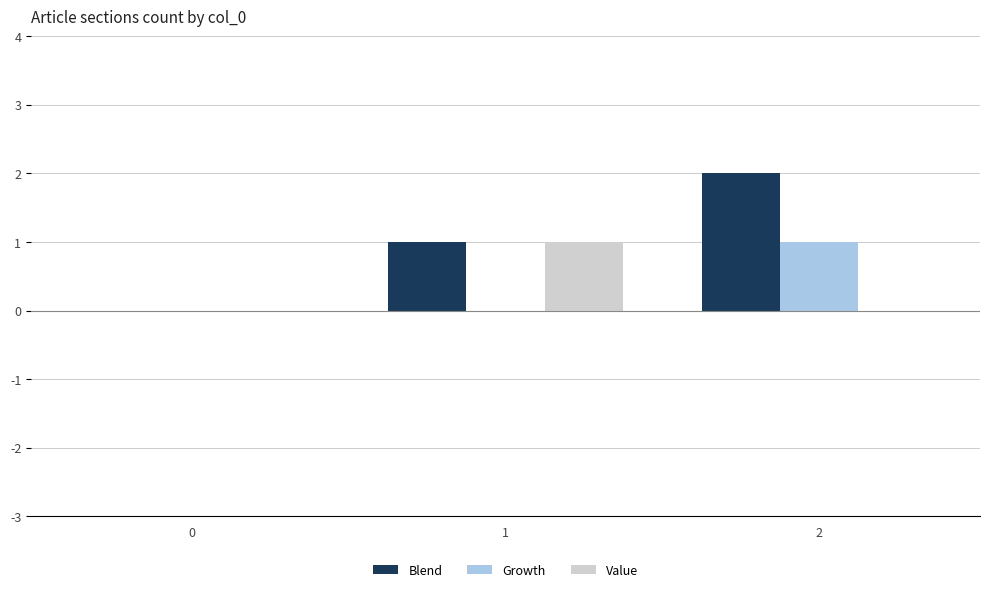

What is the maximum value for Blend?

2